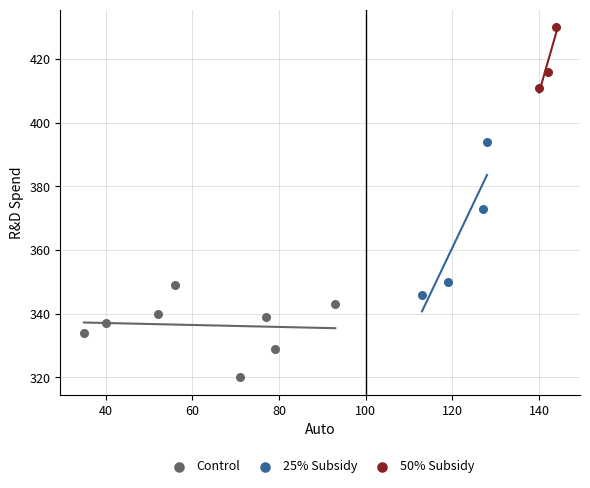

What are all the series names shown in the legend?

Control, 25% Subsidy, 50% Subsidy